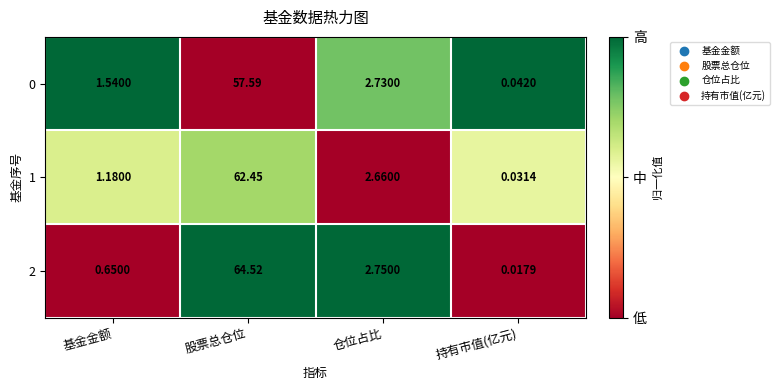

Is the value of 2 at 股票总仓位 greater than the value of 0 at 持有市值(亿元)?

Yes